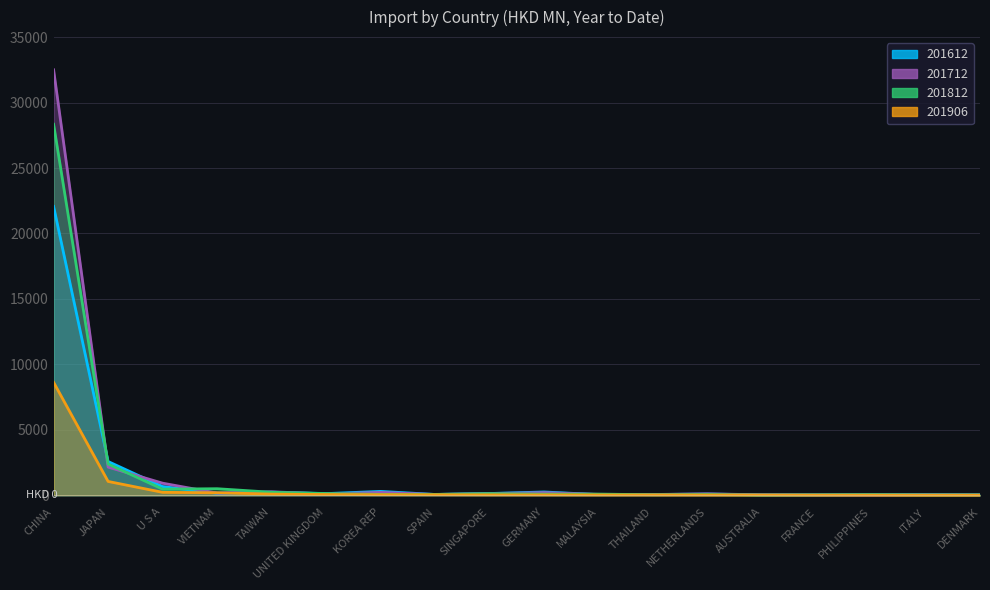

True or false: 201812 has more than 2 interior local peaks.

True